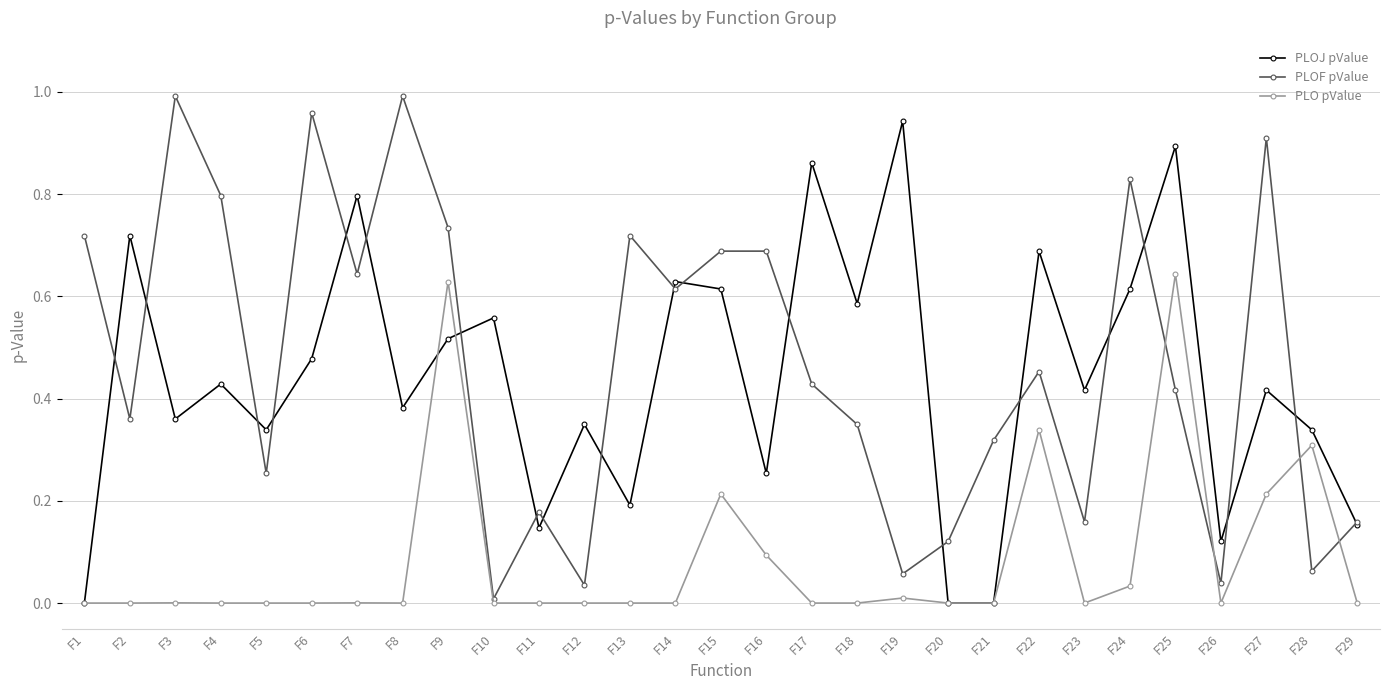

Where is the first local maximum for PLOF pValue?

F3